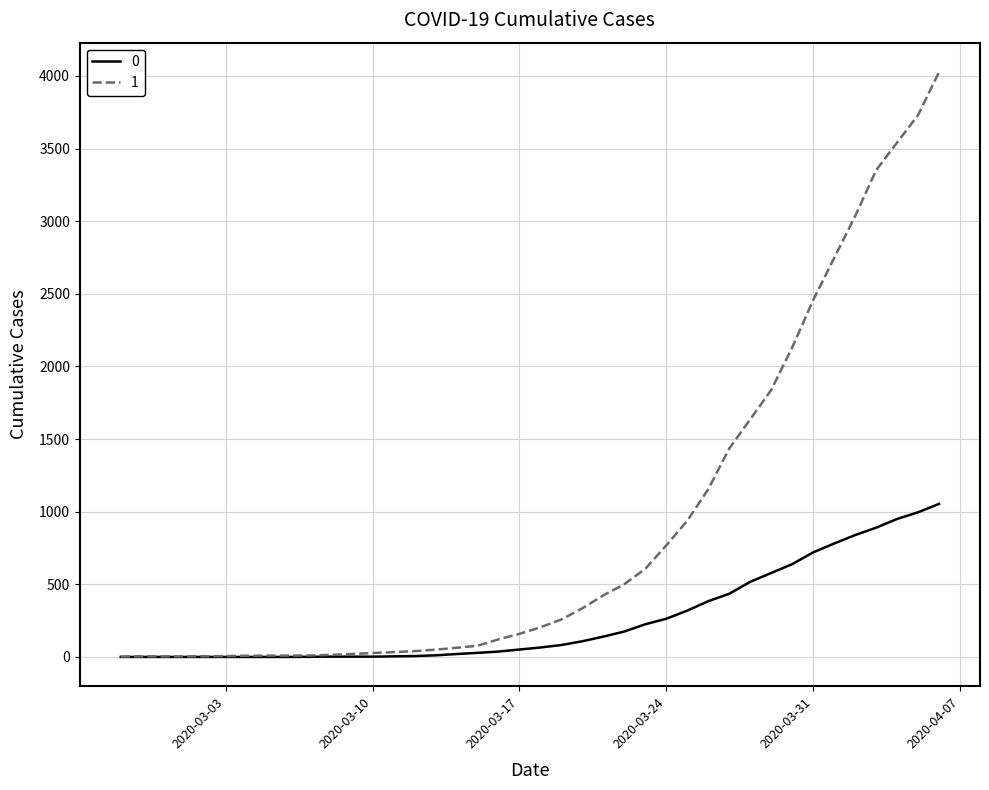

What is the greatest value displayed?

4028